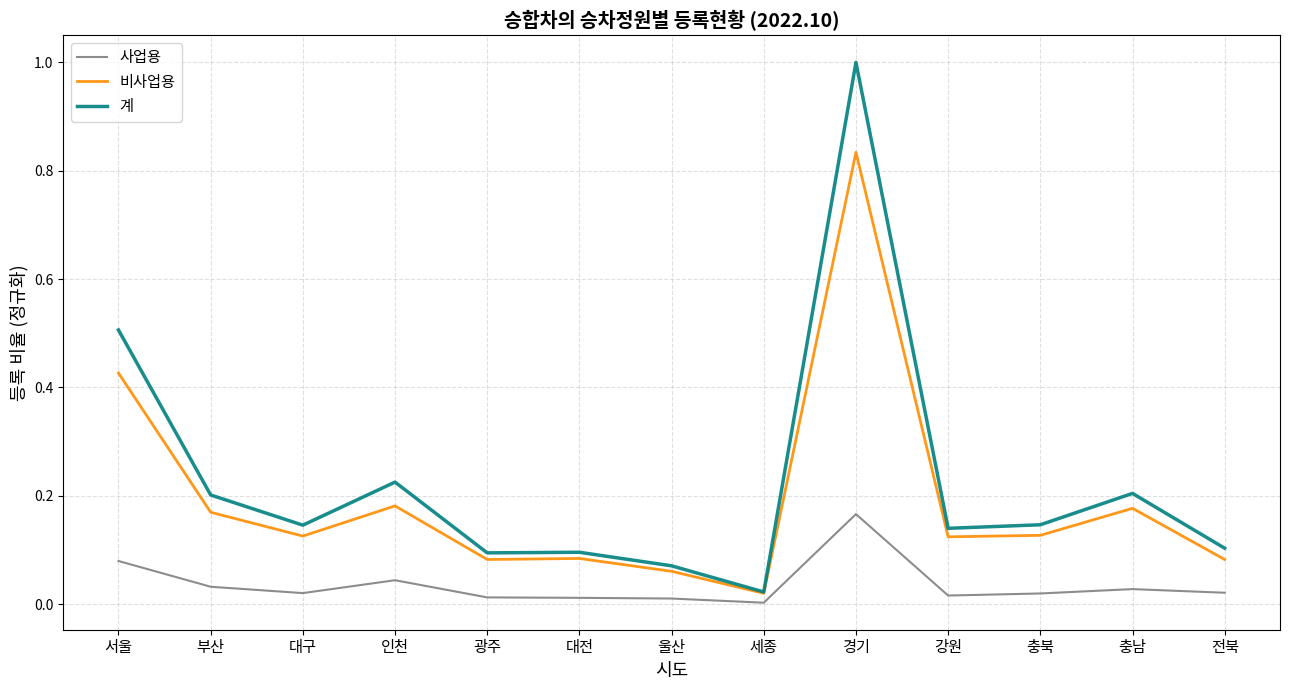

Is the value of 계 at 대전 greater than the value of 사업용 at 인천?

Yes